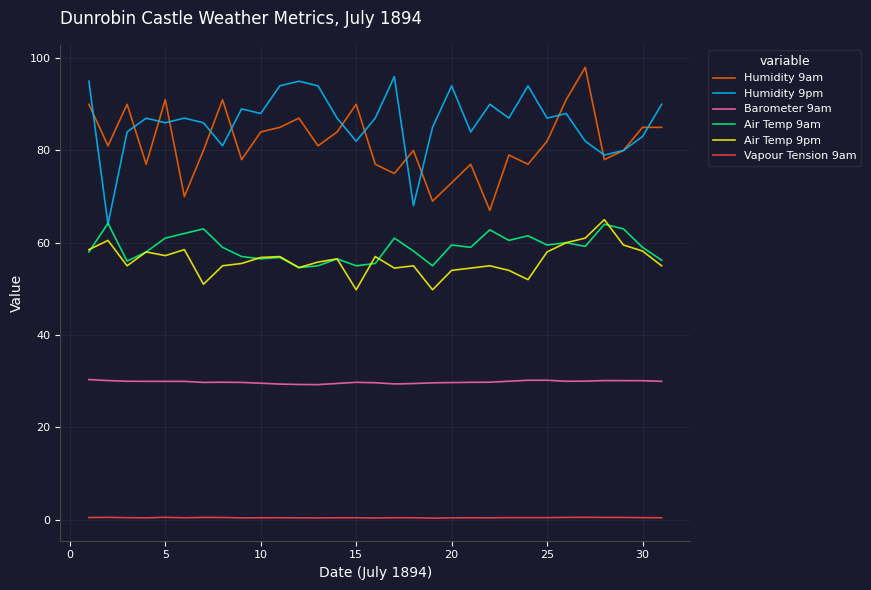

Which series has the largest total across all categories?

Humidity 9pm